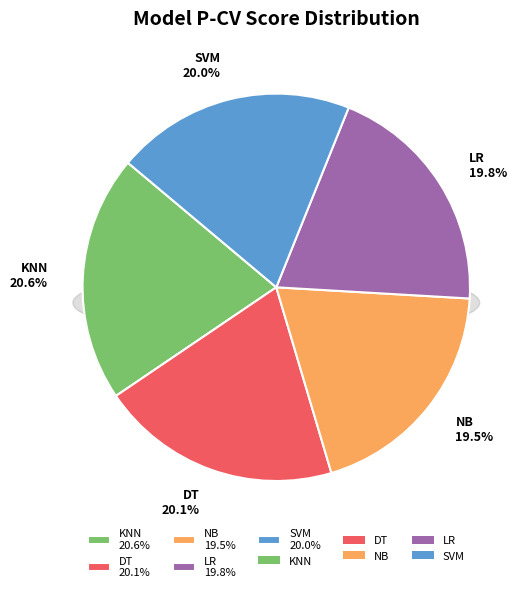

Combined, do NB and SVM account for over 50%?

No